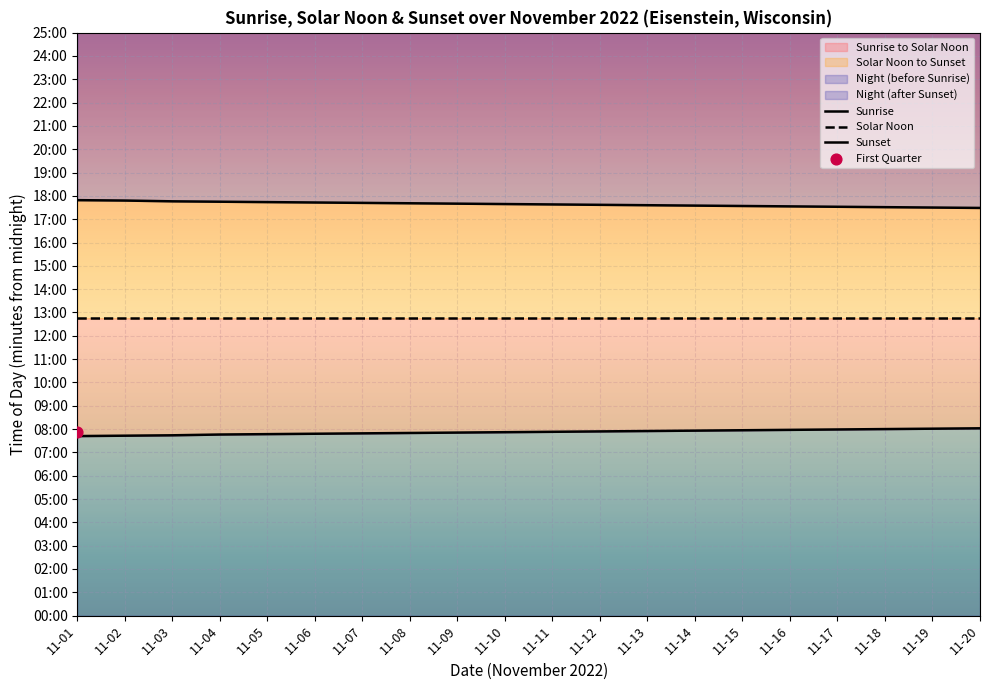

Which series has the largest total across all categories?

Sunset